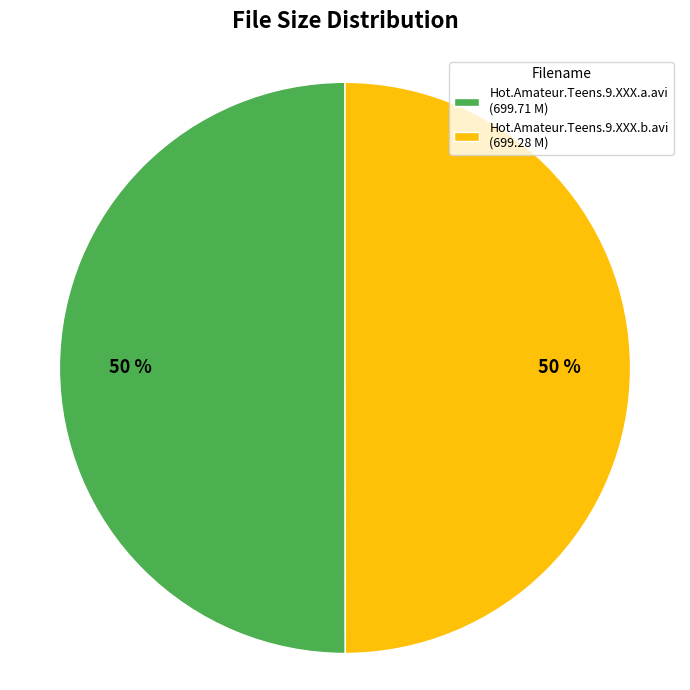

Is it true that Hot.Amateur.Teens.9.XXX.b.avi is 56% of the pie?

False